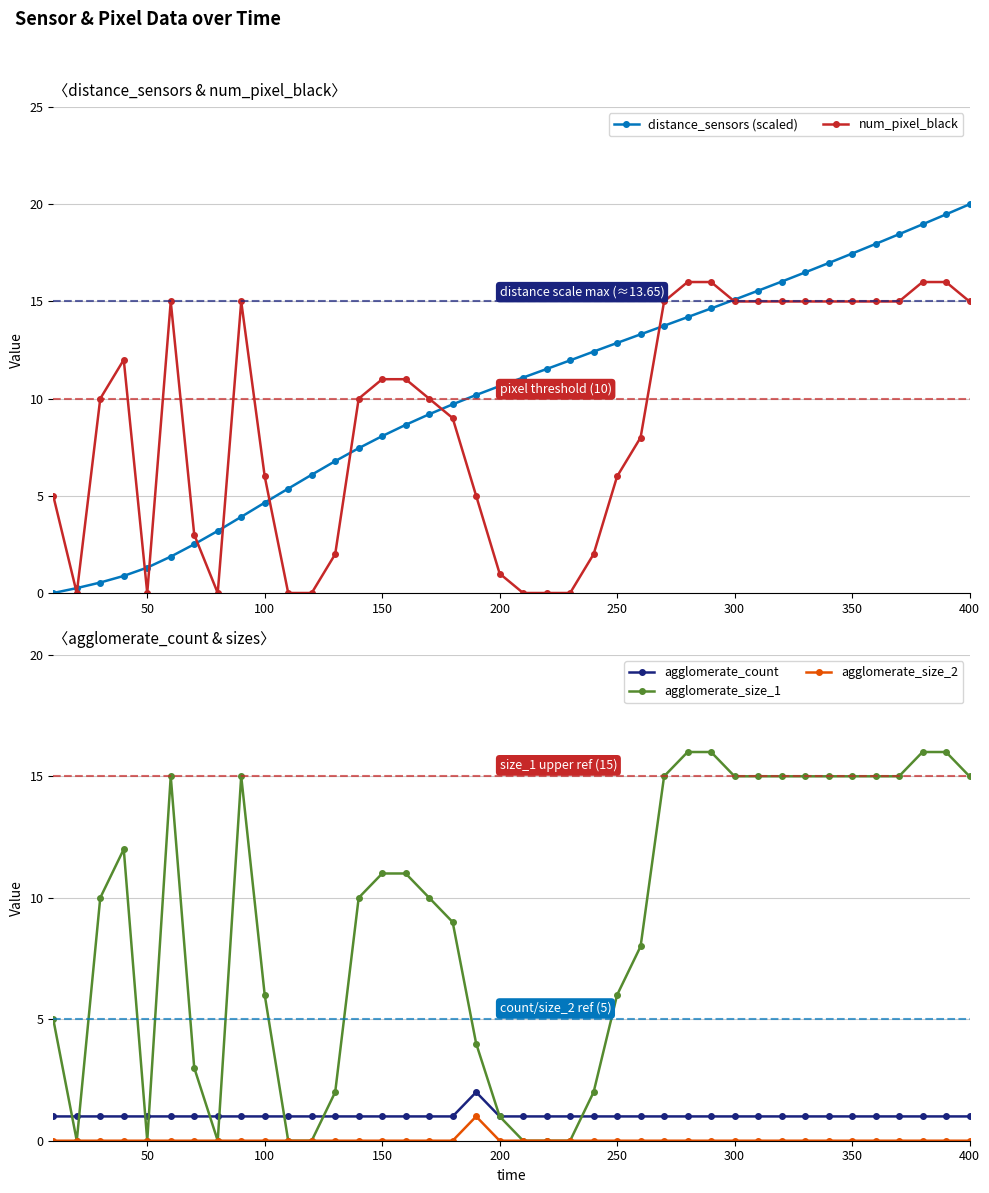

True or false: agglomerate_size_2 has a value of 0 at 150.

True